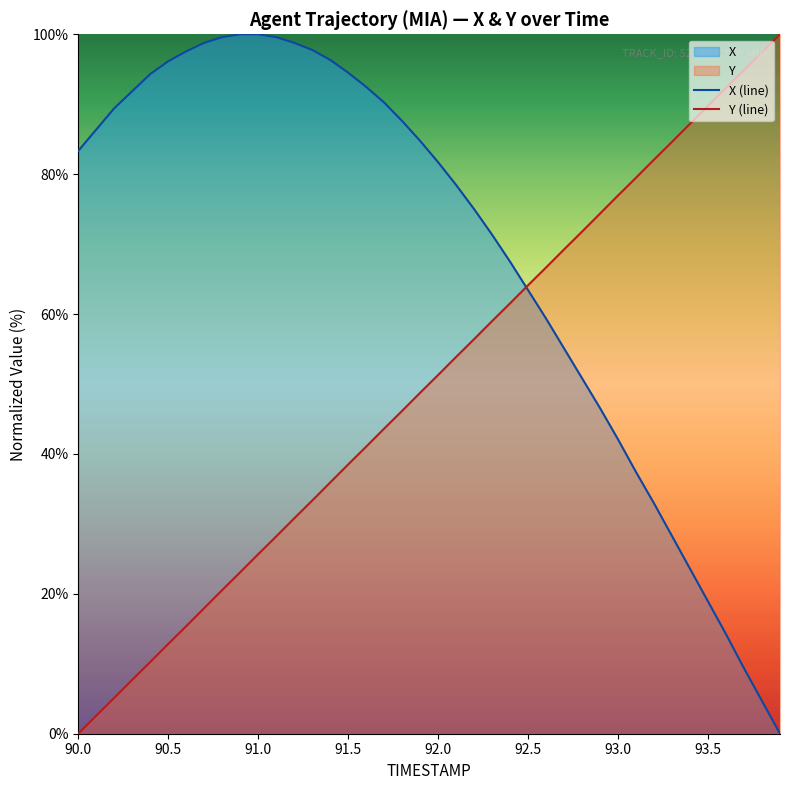

List the series in order of their overall mean, lowest first.

Y (line), X (line)